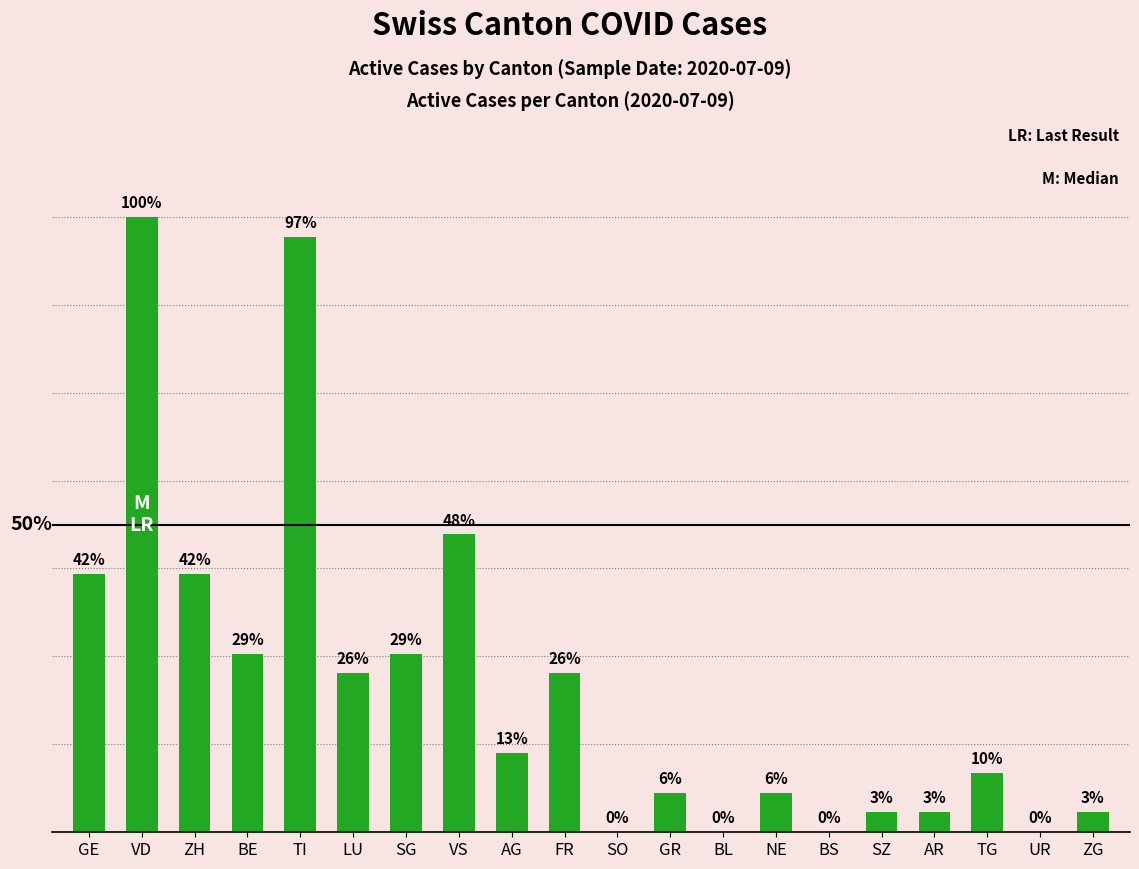

Where is the data nearest to the value 15?

VS